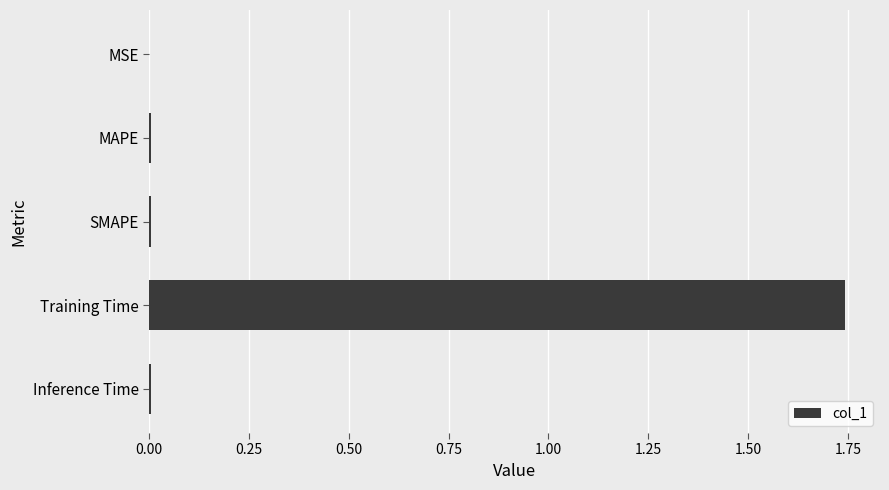

The chart shows a value of 0.0 at MSE. True or false?

True